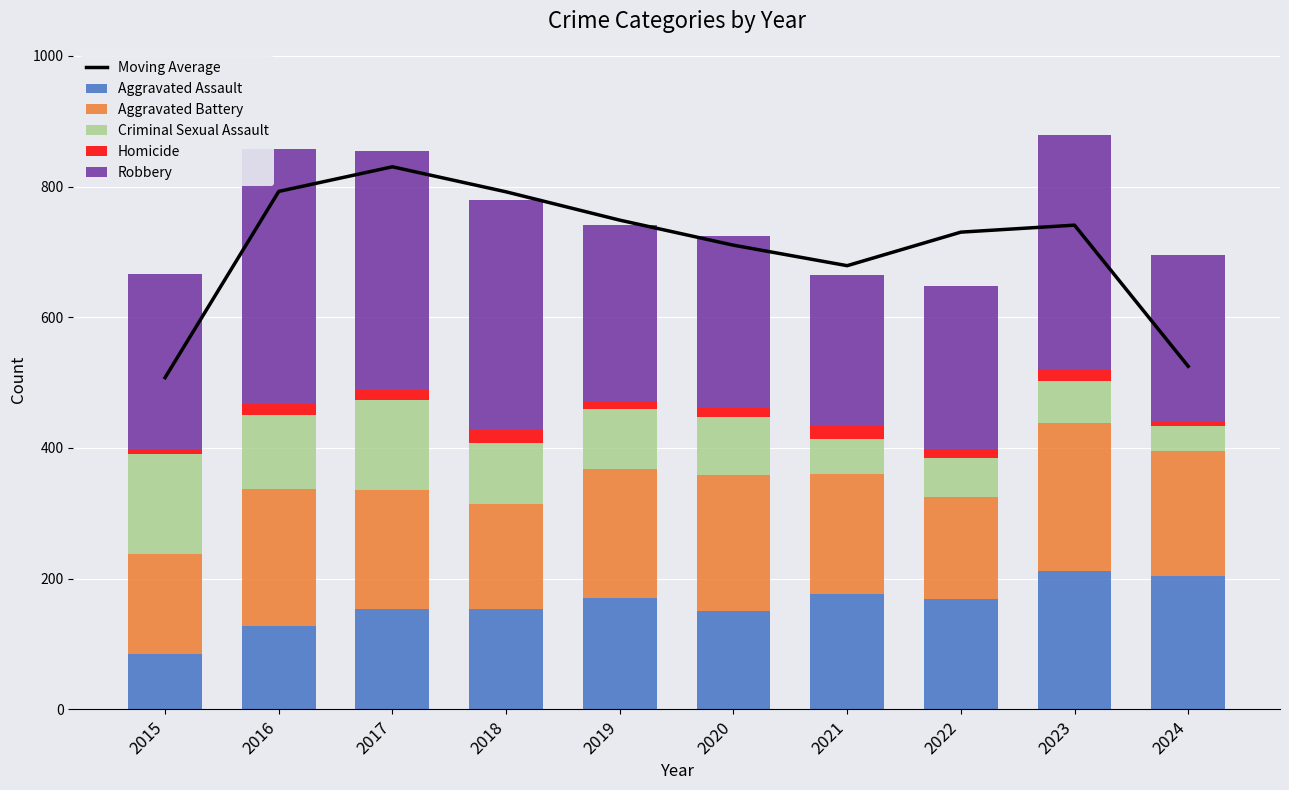

What is the sum of the Aggravated Assault values at 2018 and 2017?

307